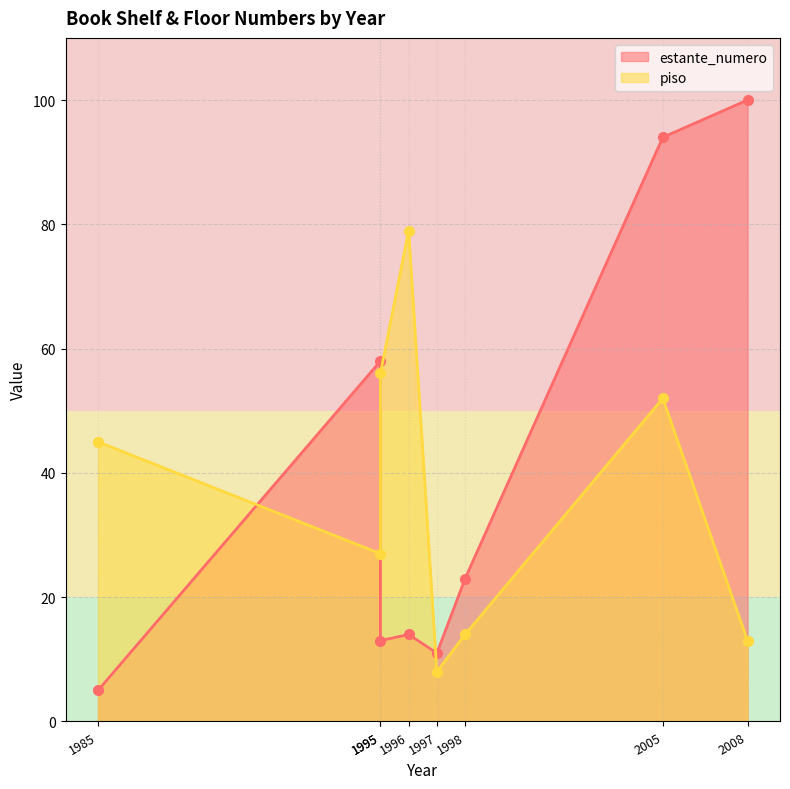

True or false: estante_numero has a value of 13 at 1995.

True